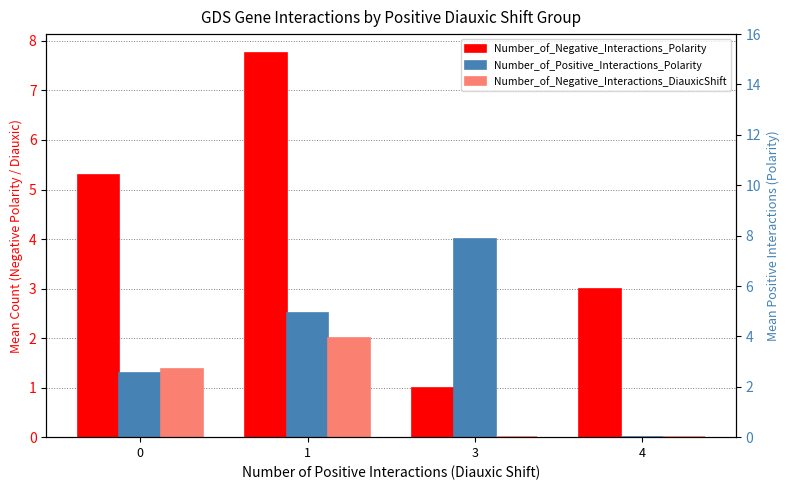

How many bars are there in total?

12